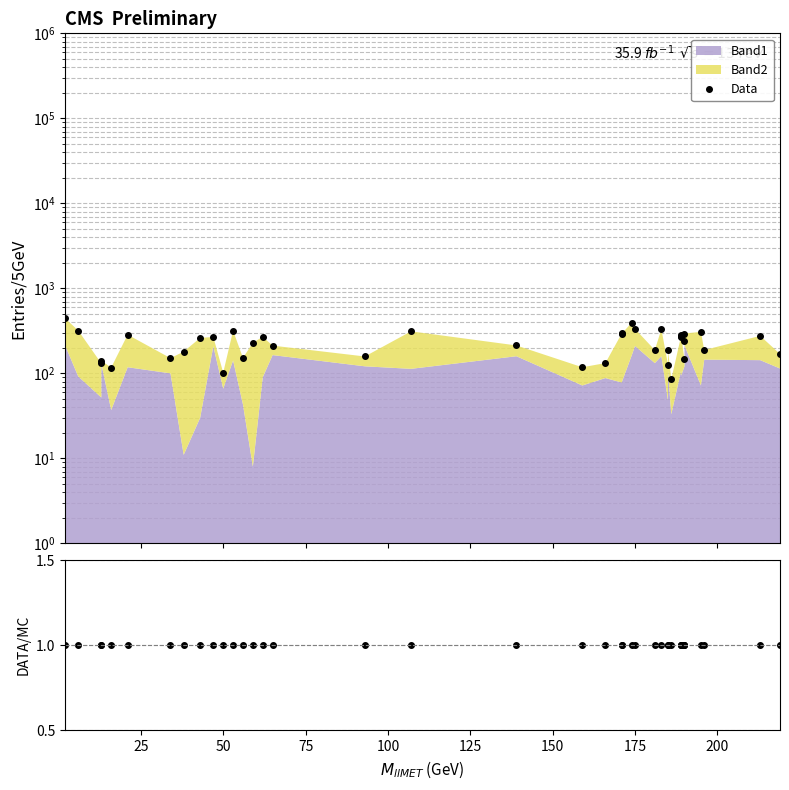

Is the value of Data at 35 greater than the value of DATA/MC at 16?

Yes